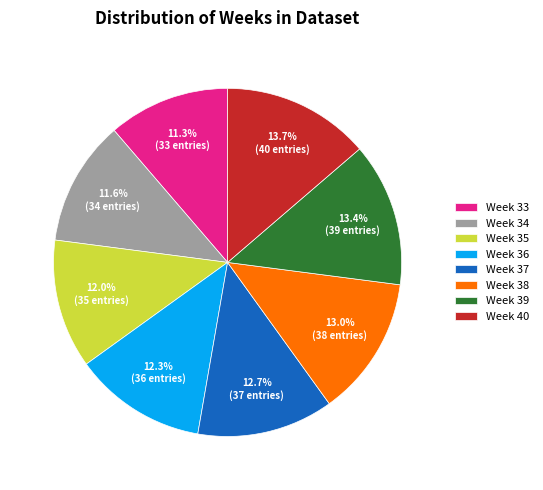

Is it true that Week 34 is 17% of the pie?

False